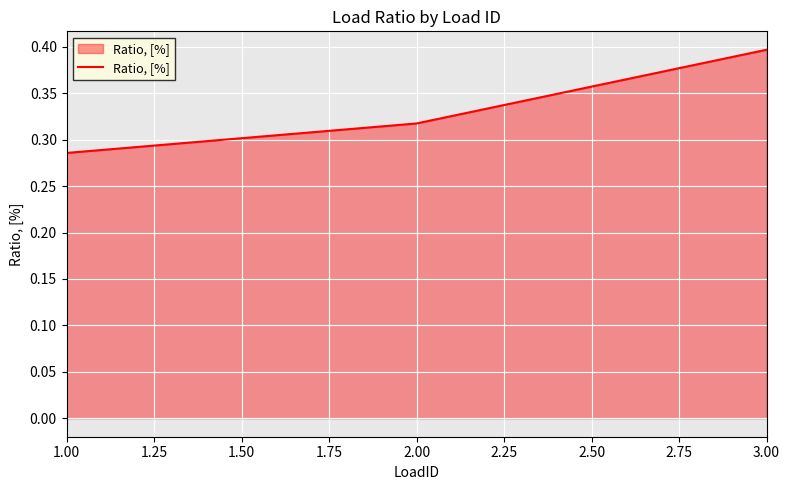

Does the chart have visible grid lines?

Yes